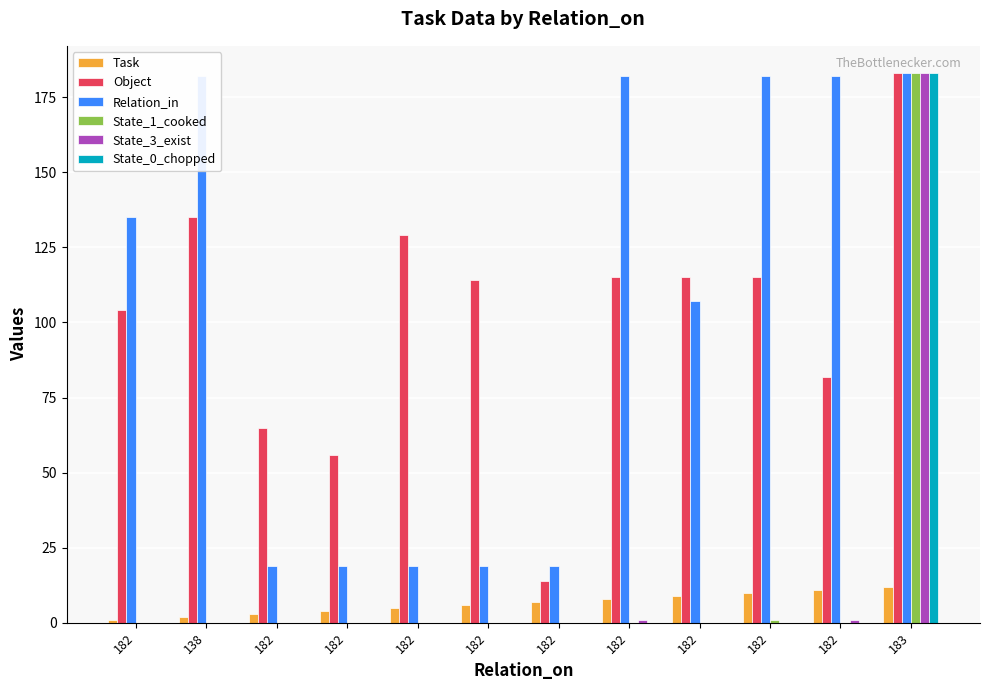

Is the value of State_1_cooked at 182 greater than the value of Task at 182?

No